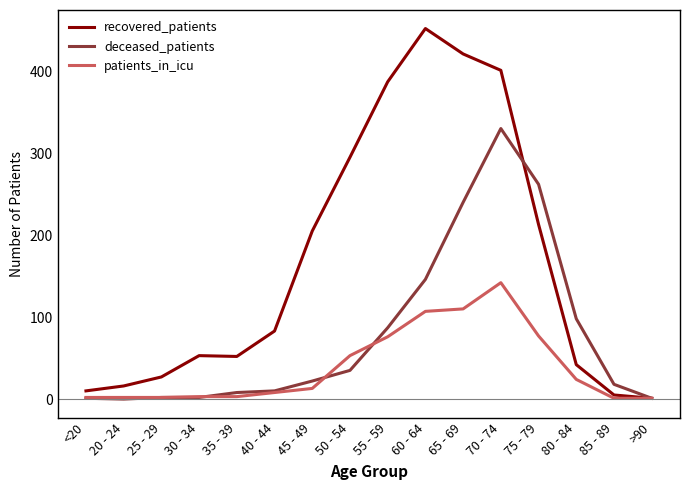

The value of patients_in_icu at 85 - 89 is 1. True or false?

True